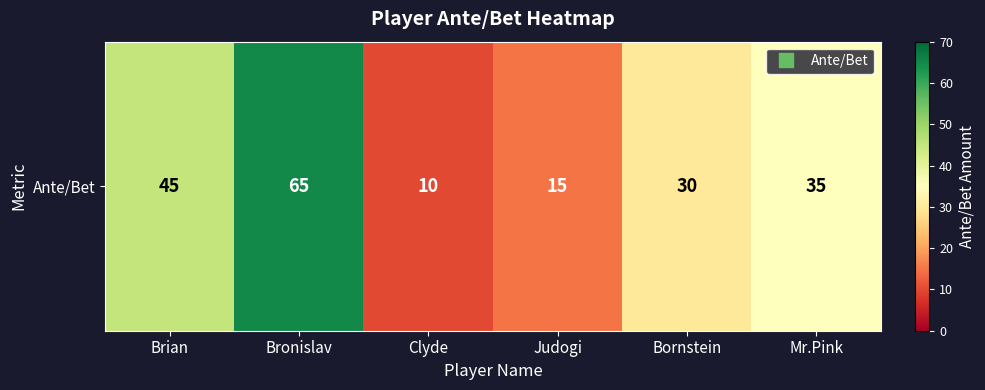

What is the smallest value displayed?

10